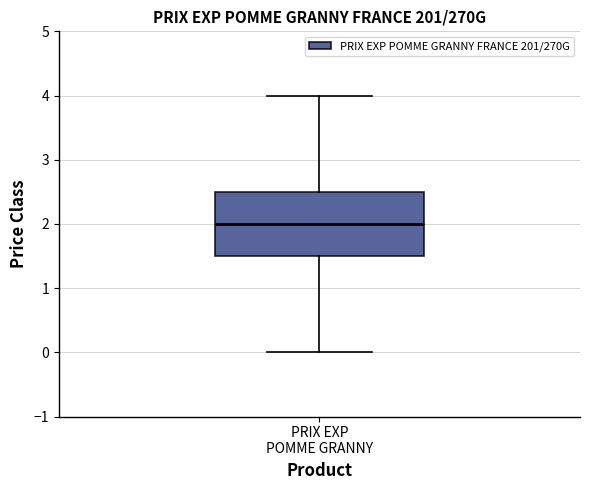

Read this box plot against the y-axis: the position of the median line, the range covered by the box, and the ends of both whiskers. The values are not printed on the chart, so give them approximately, as read against the axis.

median 2.0, box 1.5 to 2.5, whiskers 0.0 to 4.0